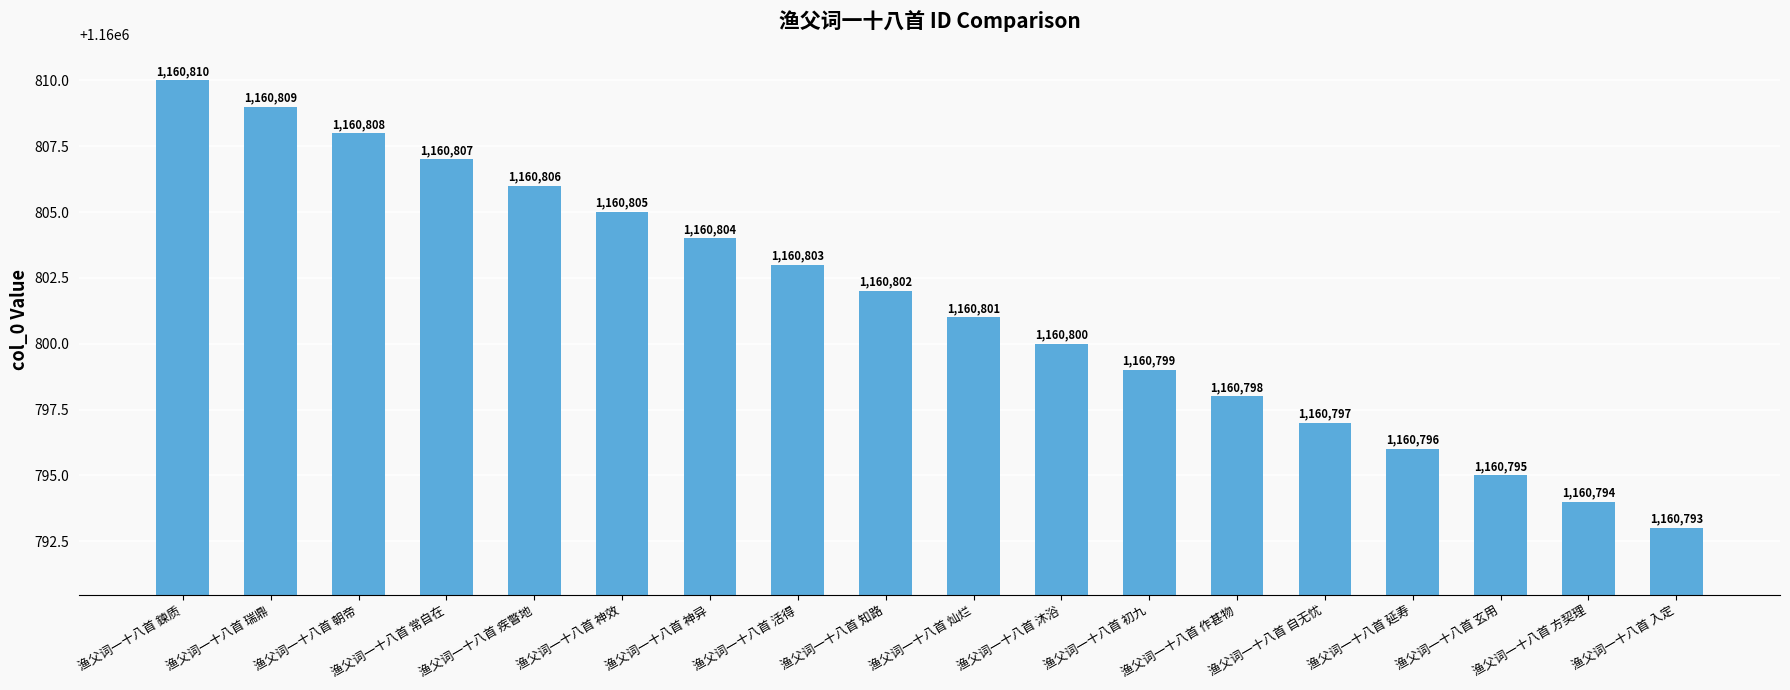

What is the smallest value displayed?

1160793